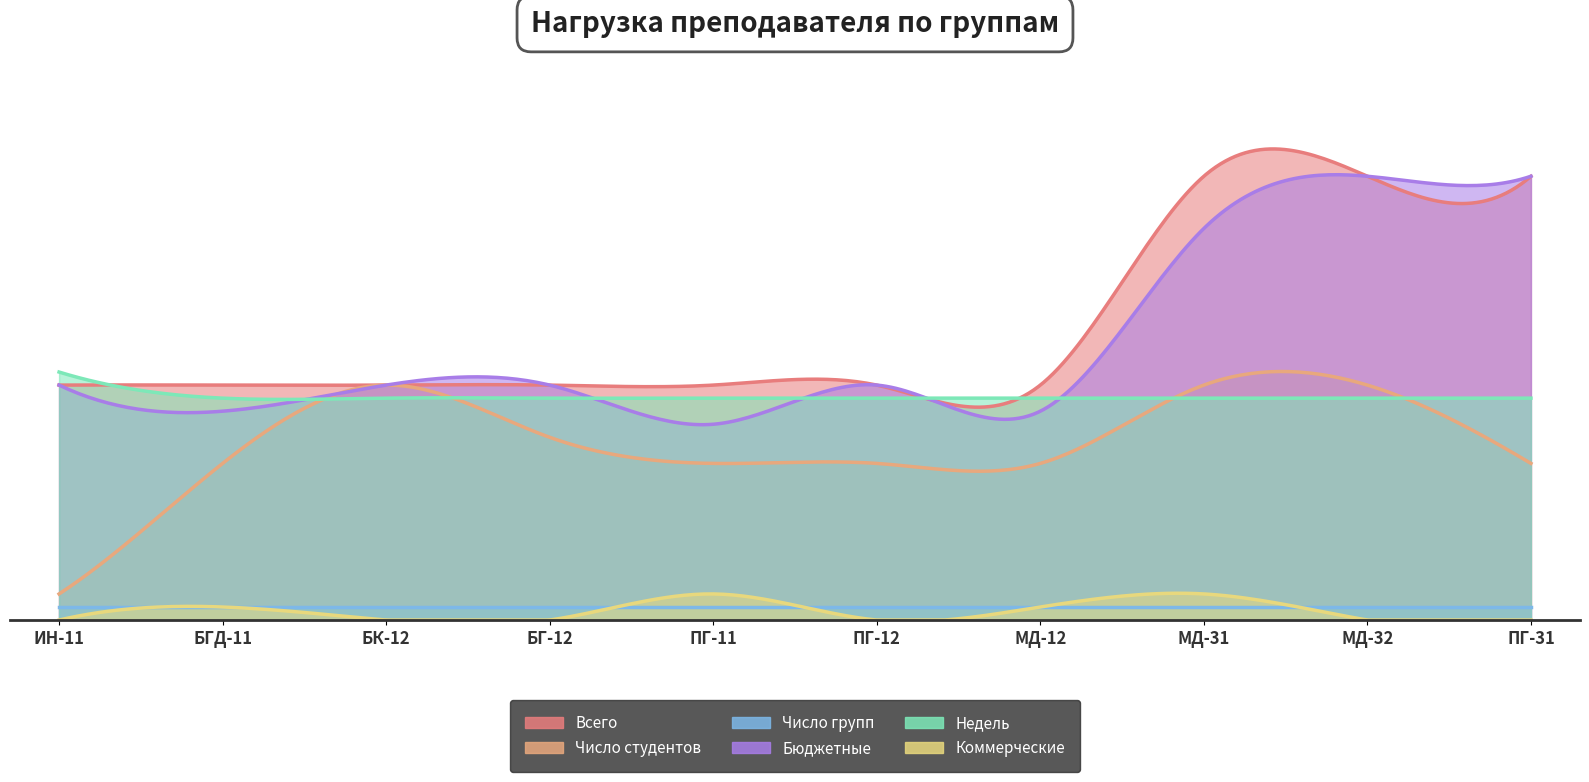

True or false: Всего and Бюджетные intersect in this chart.

False